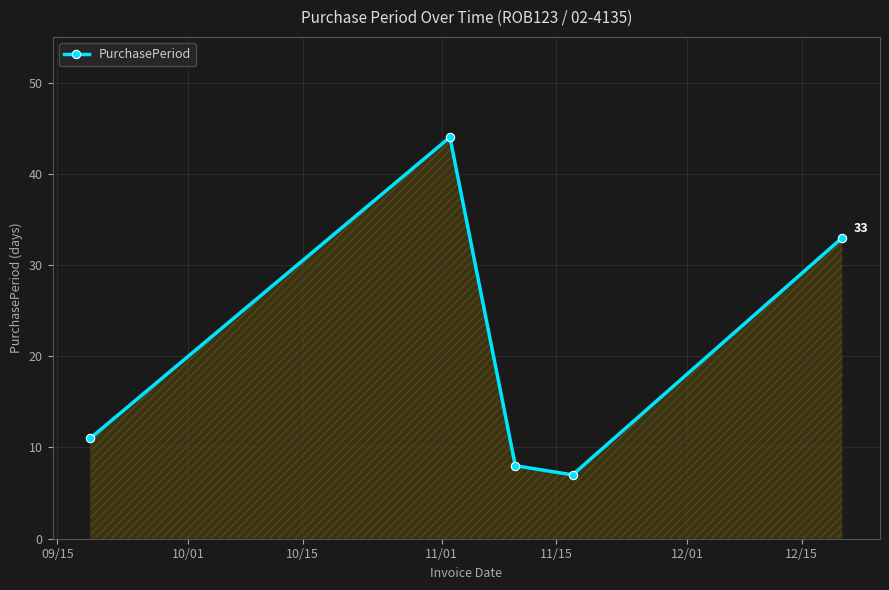

What is the value of the 3rd point from the left?

8